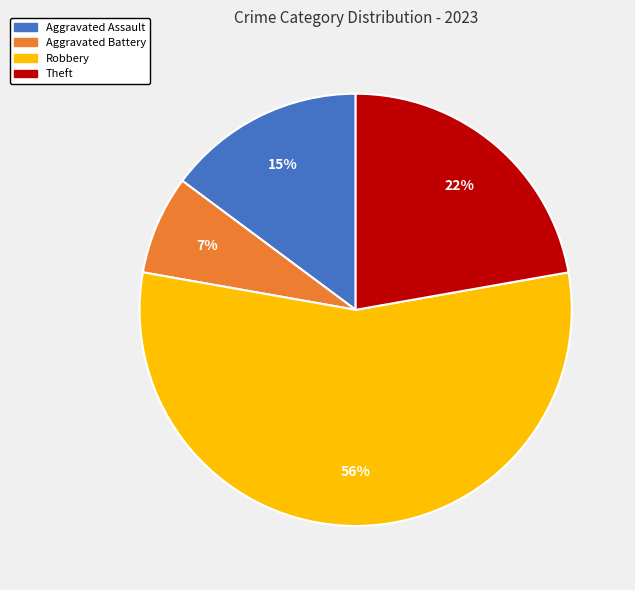

How many segments does this pie chart have?

4